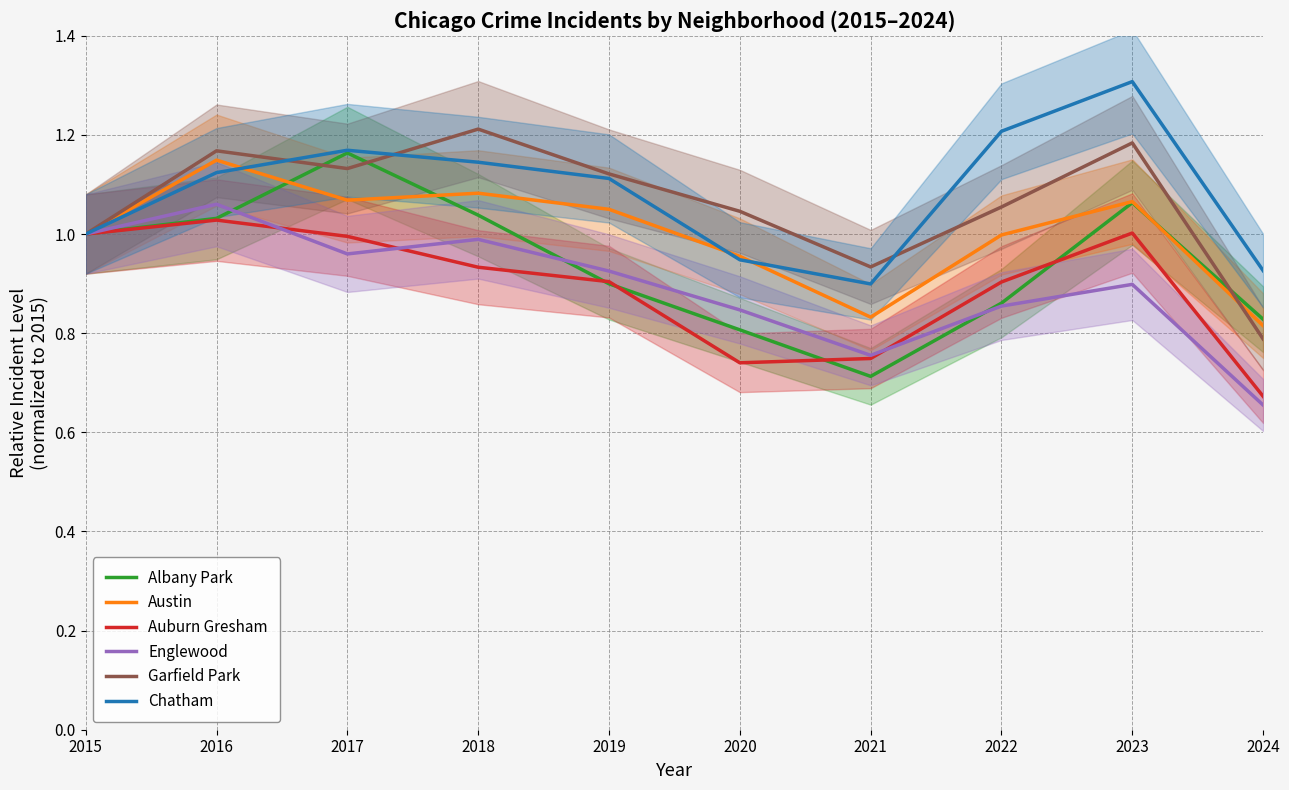

What is the maximum value for Englewood?

1.1